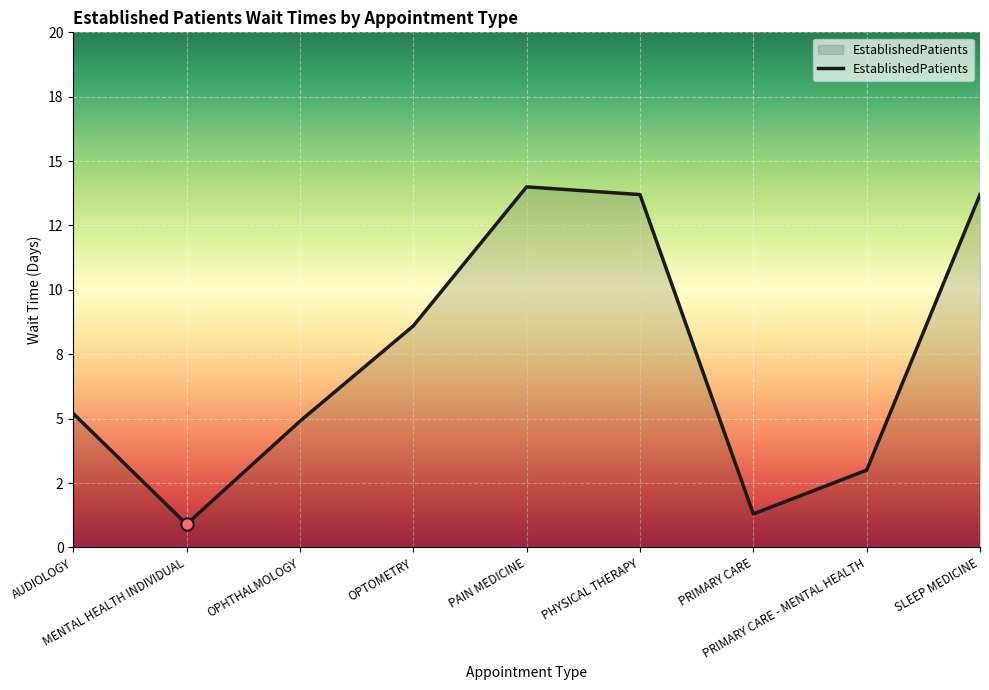

Which has a higher value, OPTOMETRY or PHYSICAL THERAPY?

PHYSICAL THERAPY